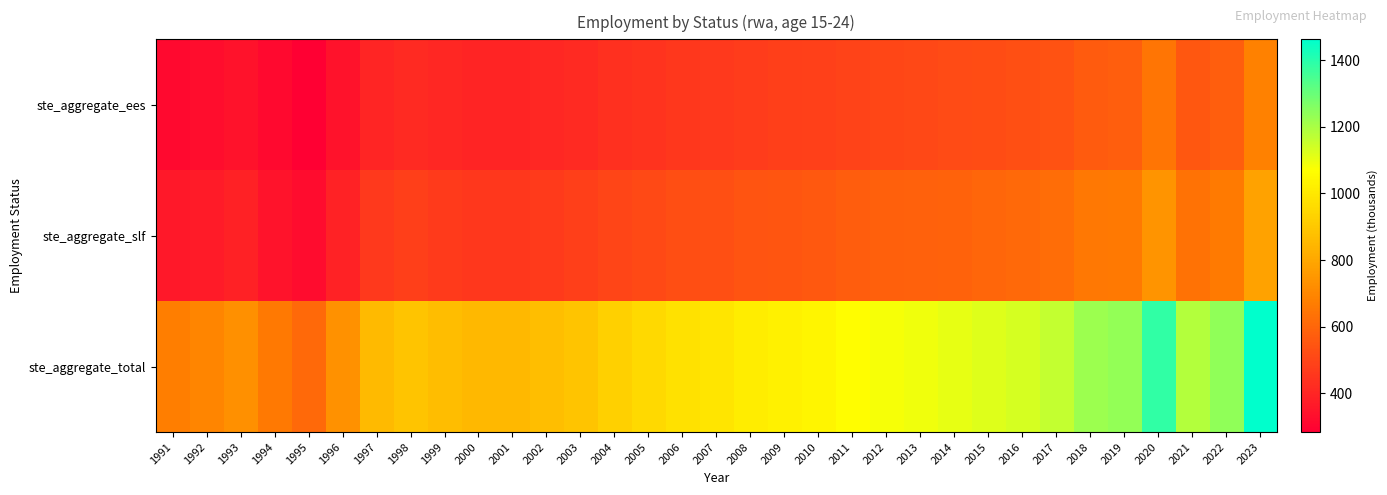

Rank the series by their maximum value, from lowest to highest.

ste_aggregate_ees, ste_aggregate_slf, ste_aggregate_total